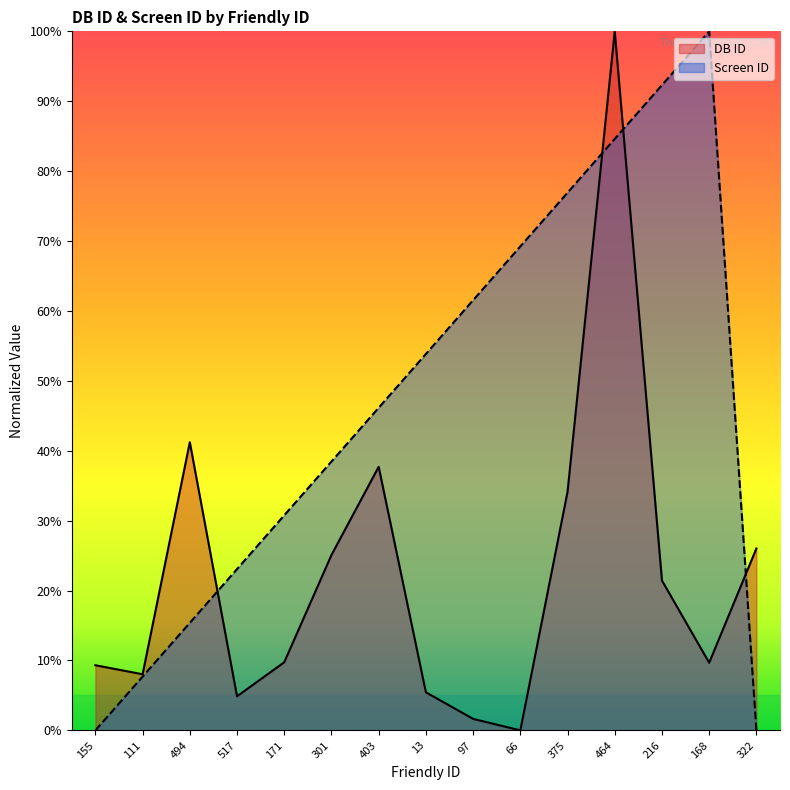

How many lines are shown in the chart?

2